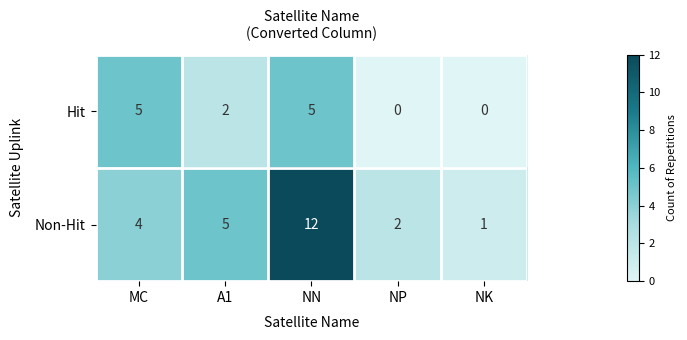

Count the Hit values in the range 0 to 5.

5